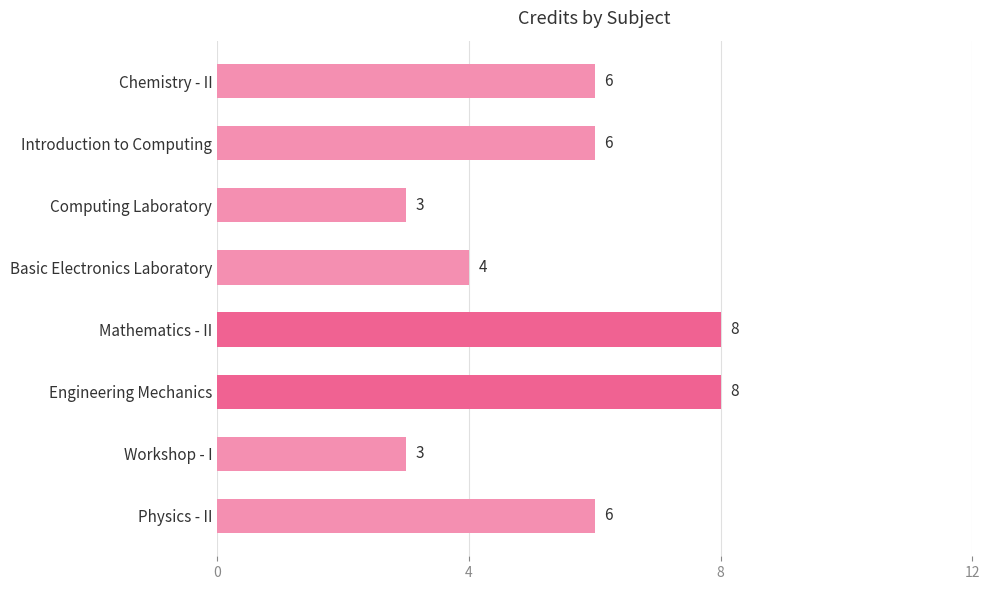

How many values are between 4 and 8?

6